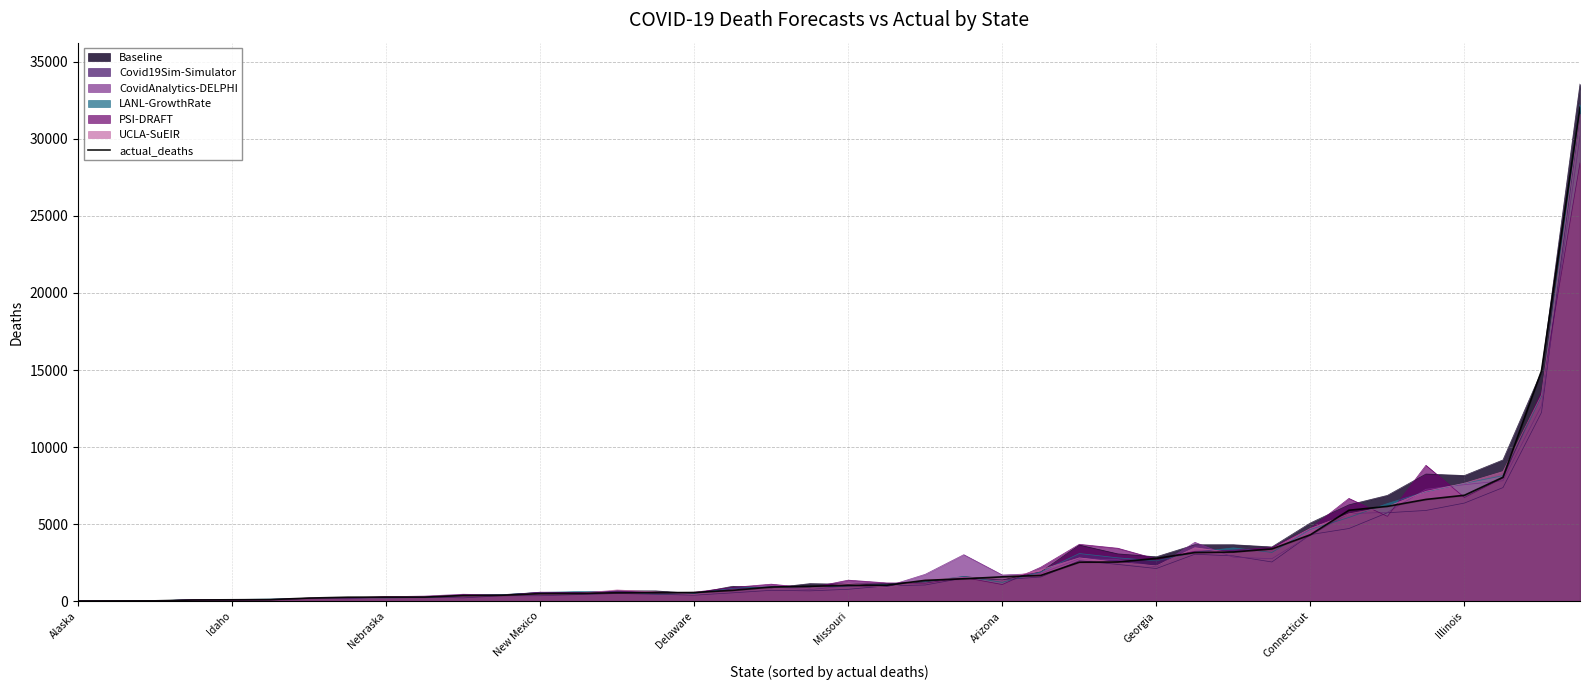

What is the change in value from 19 to 26?

+1566